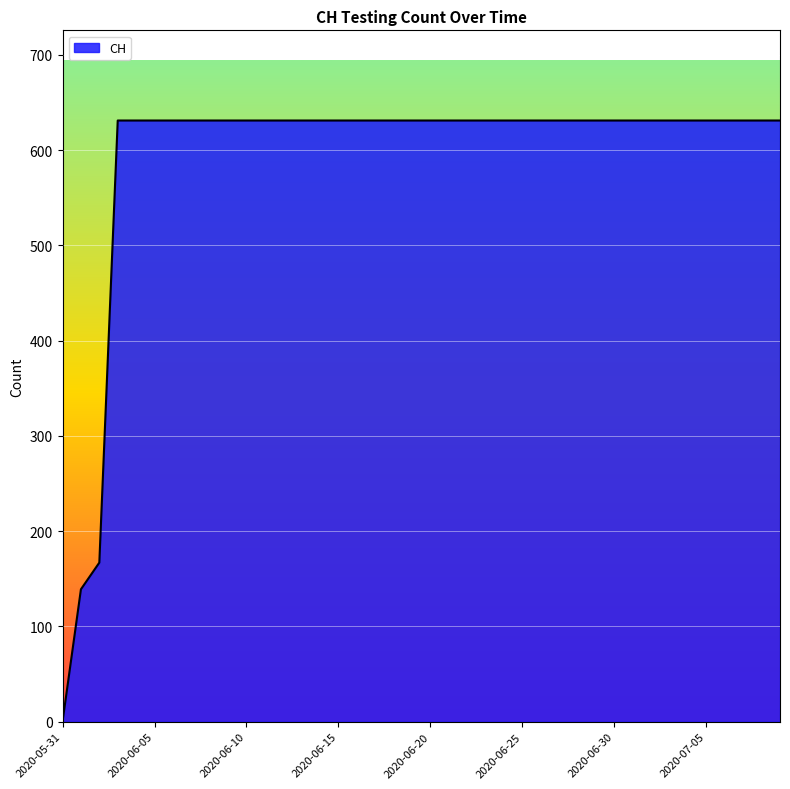

Reading left to right, list all the values displayed in this chart.

0	139	167	631	631	631	631	631	631	631	631	631	631	631	631	631	631	631	631	631	631	631	631	631	631	631	631	631	631	631	631	631	631	631	631	631	631	631	631	631